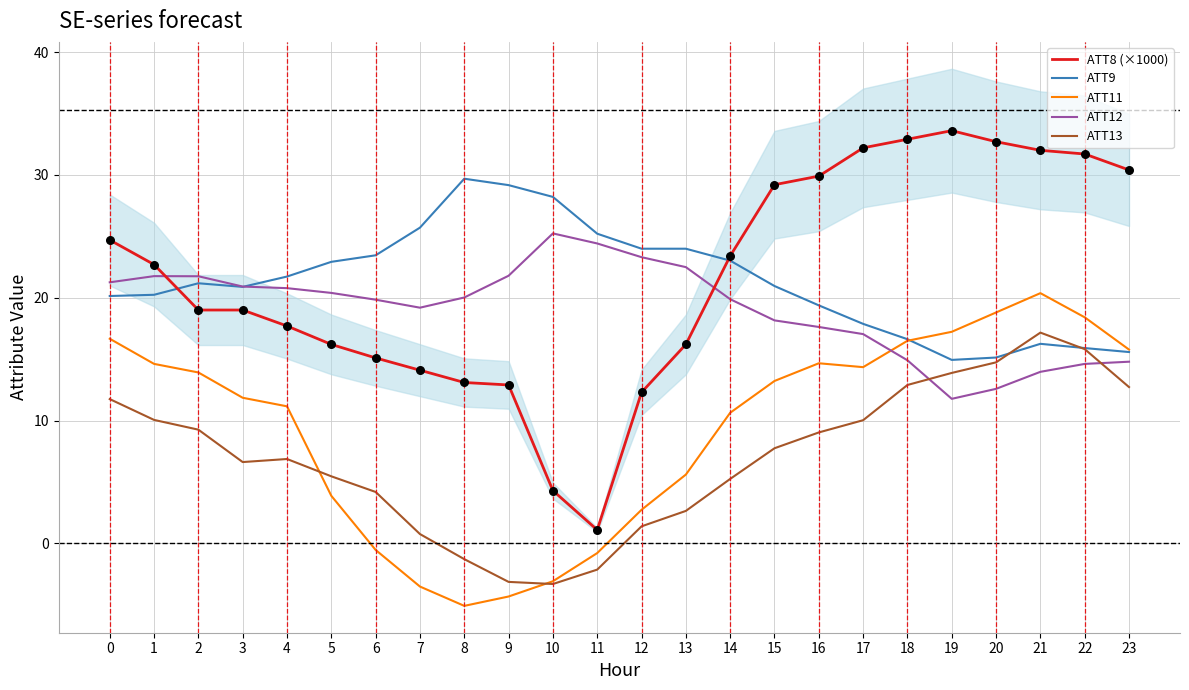

Which series reaches the minimum Y coordinate?

ATT11